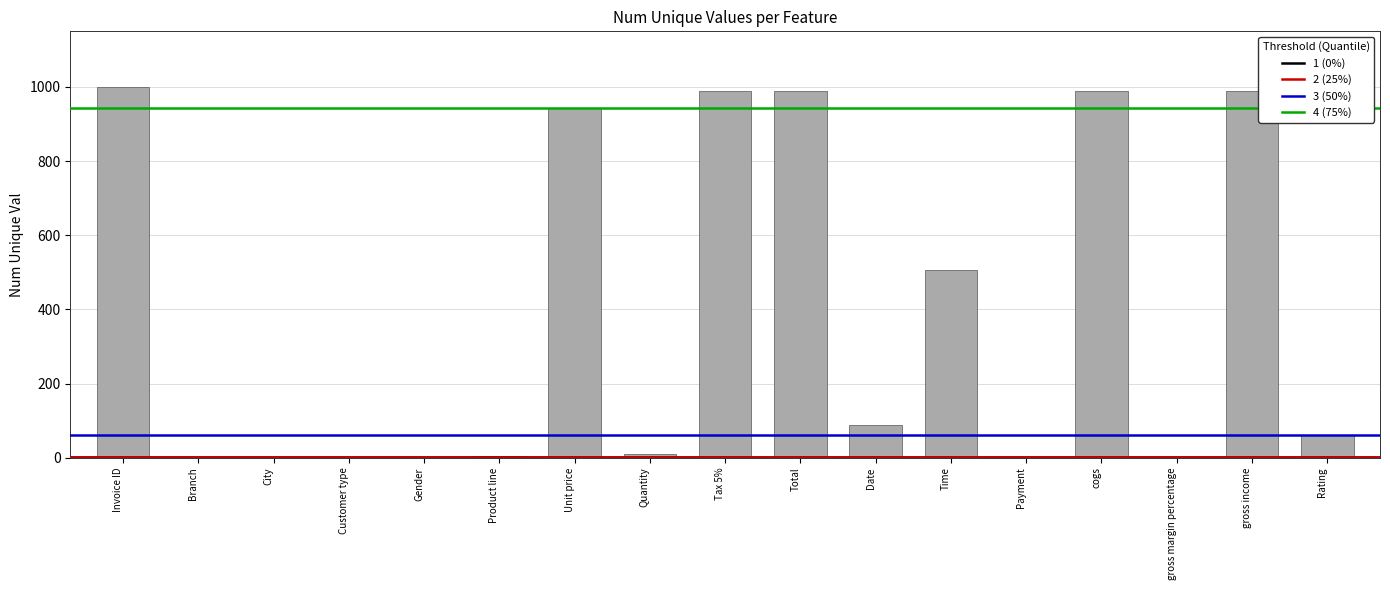

What is the sum of all values?

6589